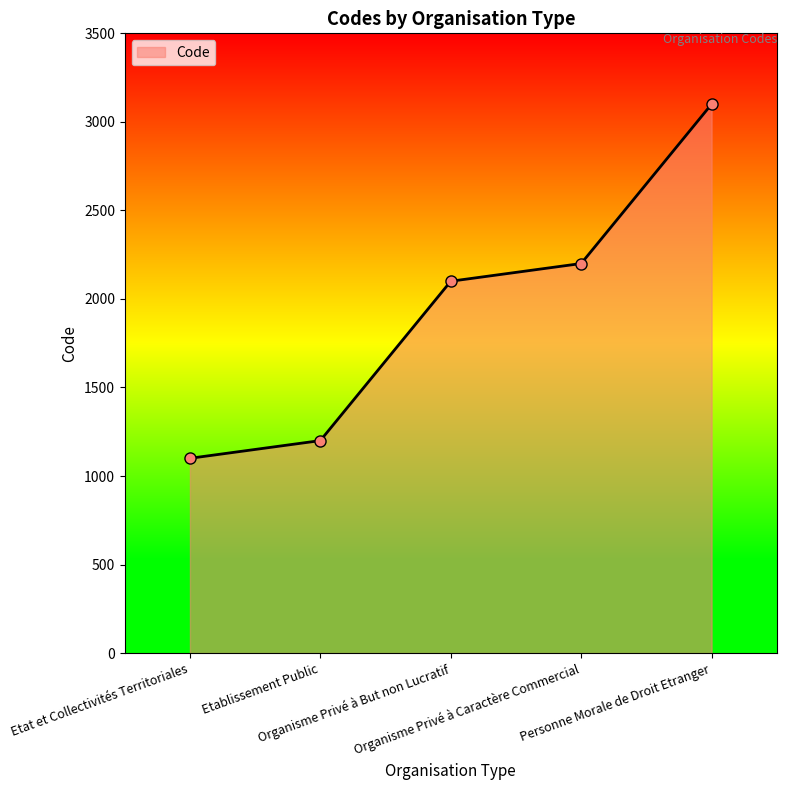

Approximately how many times larger is the value at Personne Morale de Droit Etranger compared to Organisme Privé à But non Lucratif?

1.5